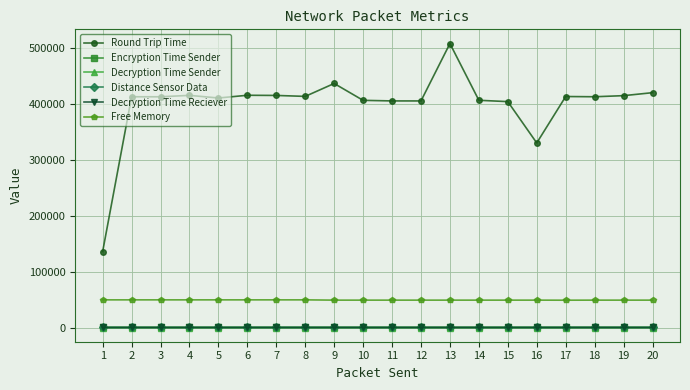

True or false: Encryption Time Sender and Round Trip Time cross at least once.

False